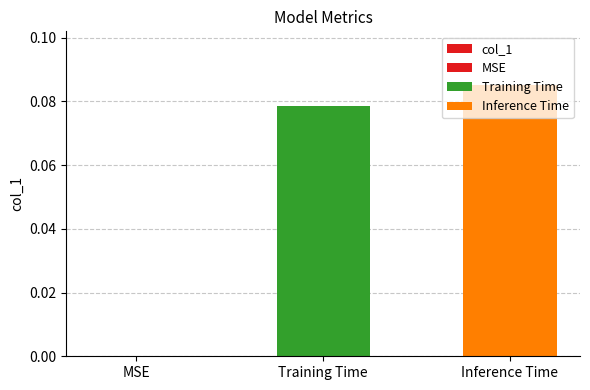

Between Inference Time and Training Time, which is larger?

Inference Time